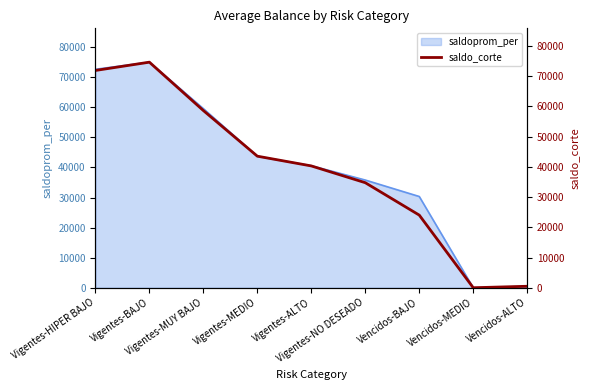

List the labels in order of value, largest first.

Vigentes-BAJO, Vigentes-HIPER BAJO, Vigentes-MUY BAJO, Vigentes-MEDIO, Vigentes-ALTO, Vigentes-NO DESEADO, Vencidos-BAJO, Vencidos-ALTO, Vencidos-MEDIO